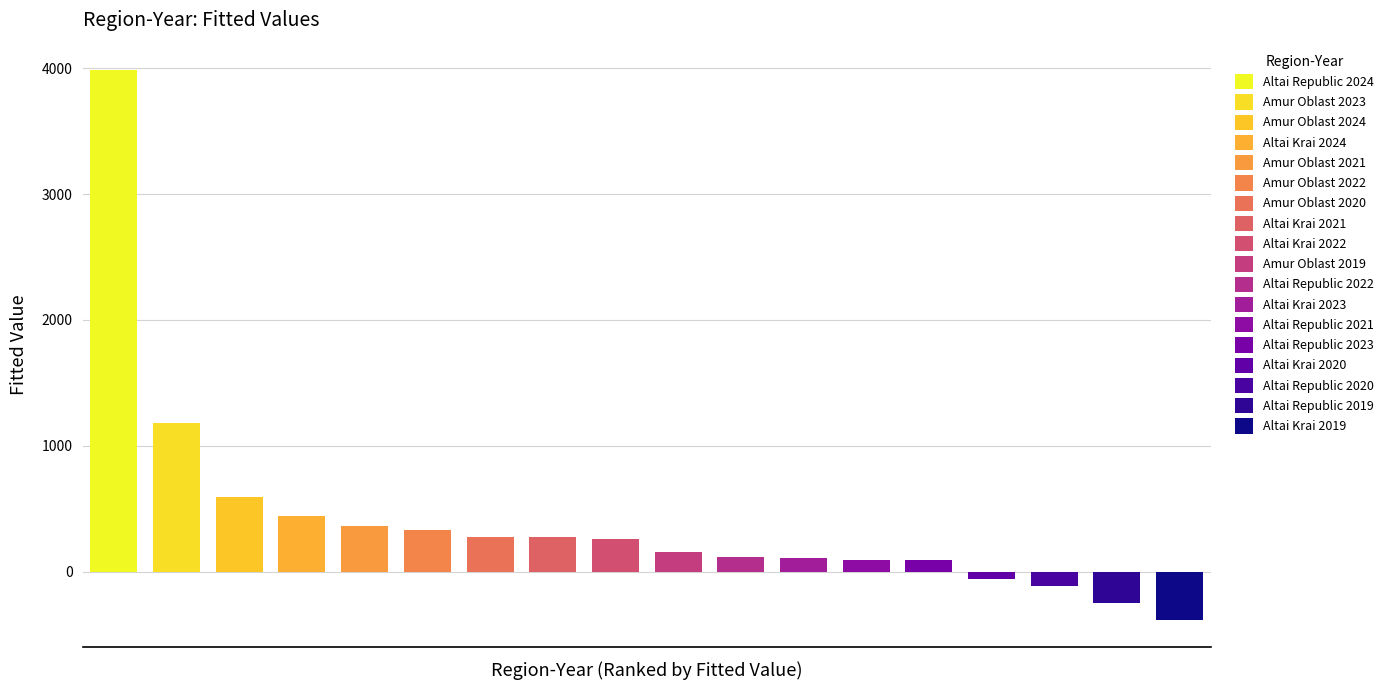

Reading left to right, what are all the values shown in this chart?

Altai Krai 2019=-384.7	Altai Krai 2020=-60.5	Altai Krai 2021=274.3	Altai Krai 2022=257.4	Altai Krai 2023=107.3	Altai Krai 2024=440.9	Altai Republic 2019=-248.7	Altai Republic 2020=-111.9	Altai Republic 2021=93.1	Altai Republic 2022=115.5	Altai Republic 2023=92.3	Altai Republic 2024=3985.9	Amur Oblast 2019=157.0	Amur Oblast 2020=275.1	Amur Oblast 2021=366.0	Amur Oblast 2022=332.9	Amur Oblast 2023=1180.0	Amur Oblast 2024=591.2